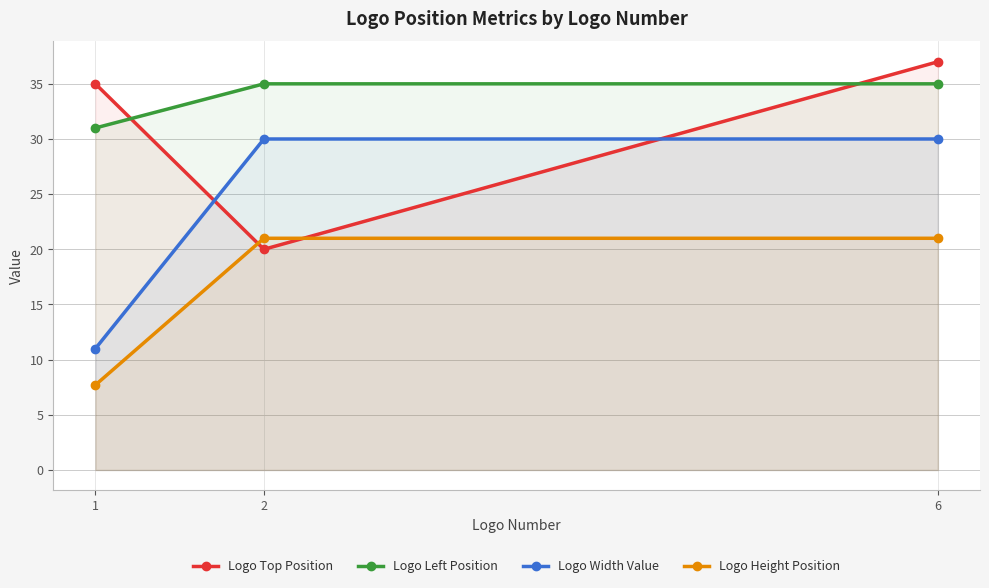

How many lines are shown in the chart?

4